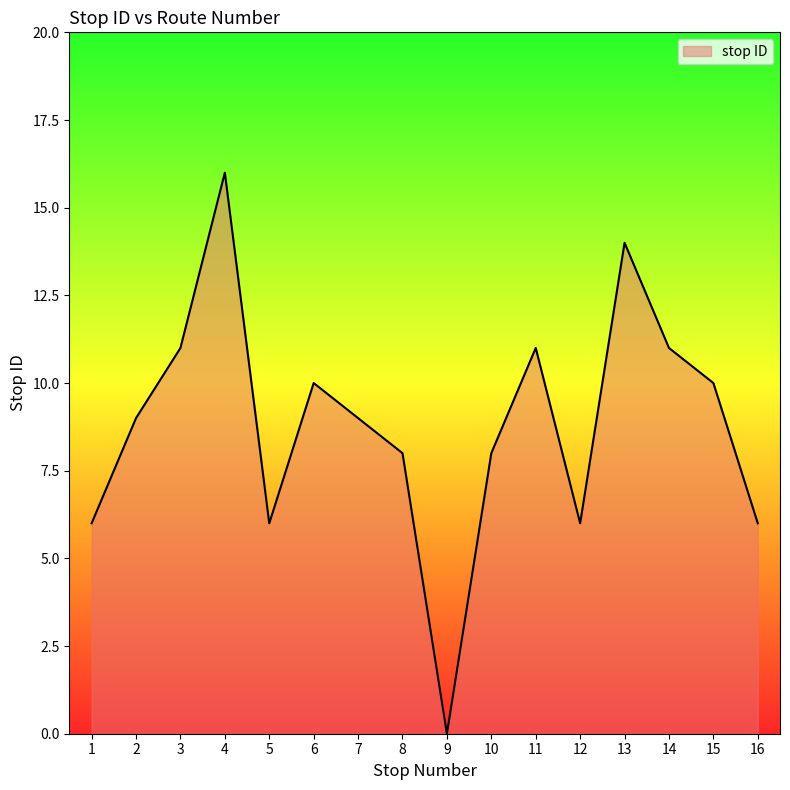

At which category does the chart reach its minimum across all series?

9